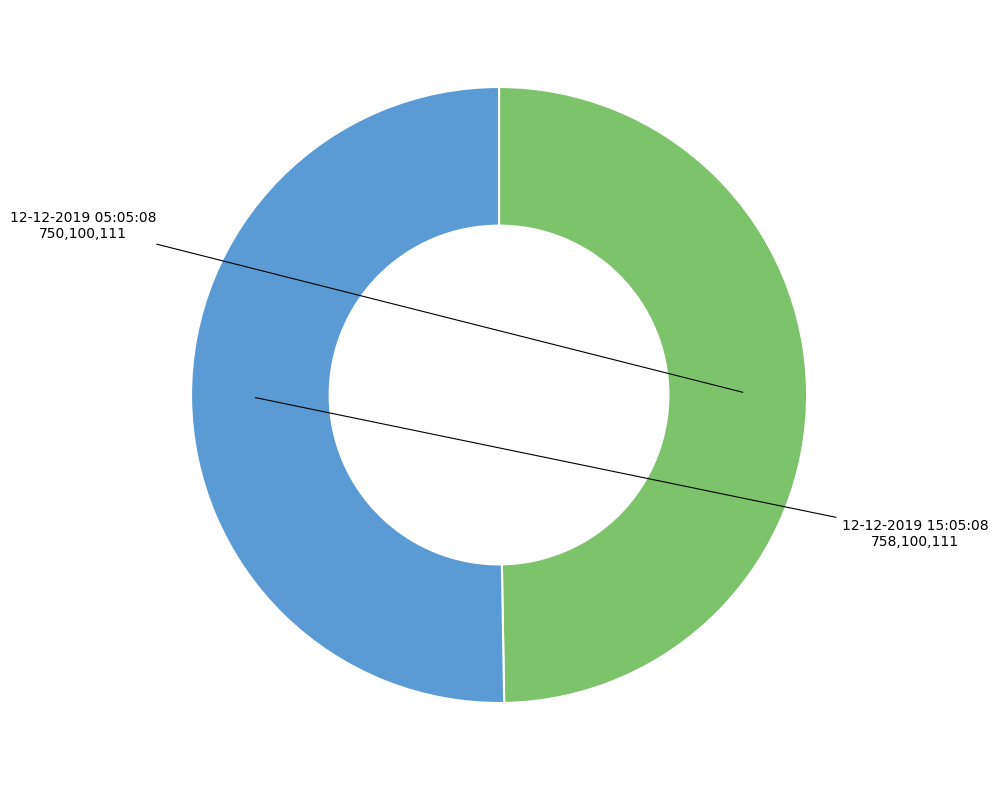

Count the number of slices in the pie.

2